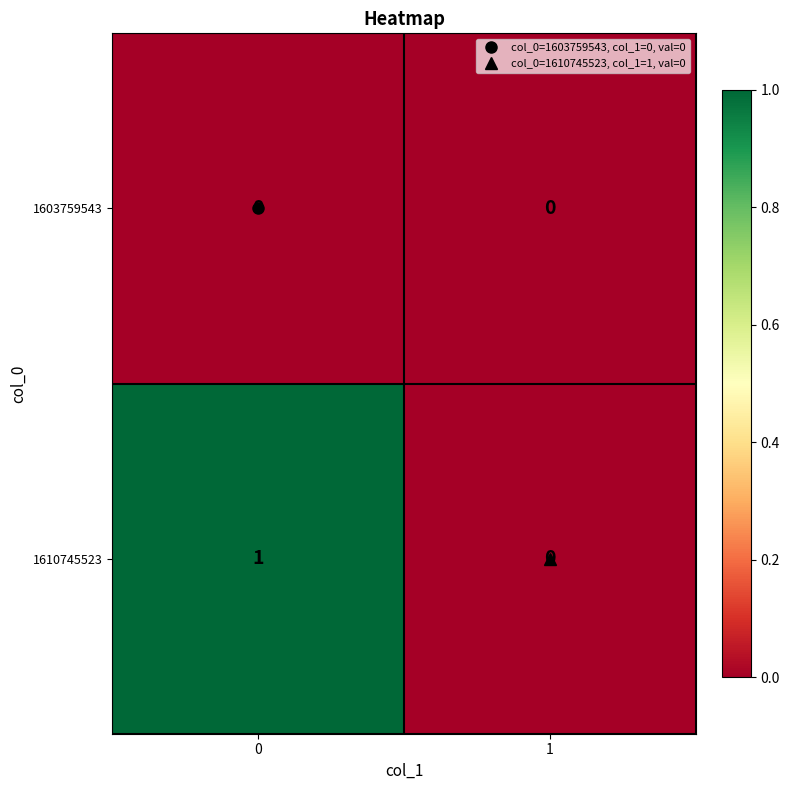

Rank the series by their maximum value, from lowest to highest.

1603759543, 1610745523